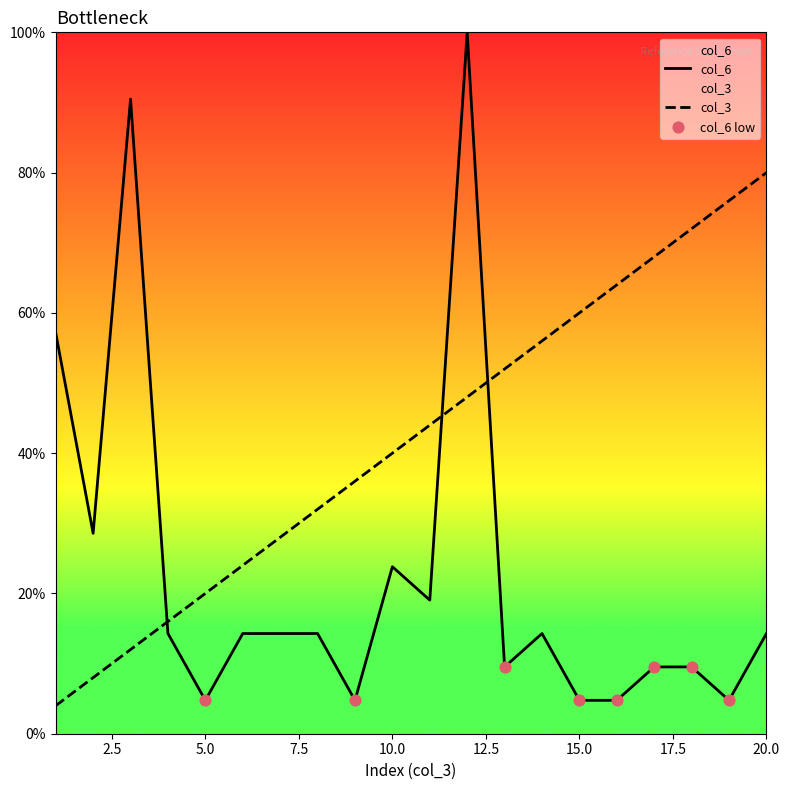

Which series has the largest Y range (max minus min)?

col_6